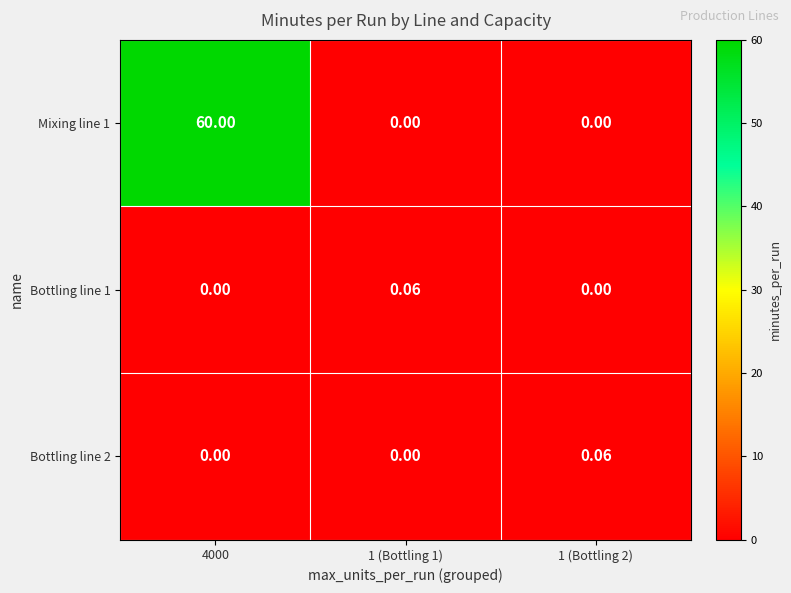

Is the value of Bottling line 1 at 1 (Bottling 1) greater than the value of Mixing line 1 at 1 (Bottling 1)?

Yes